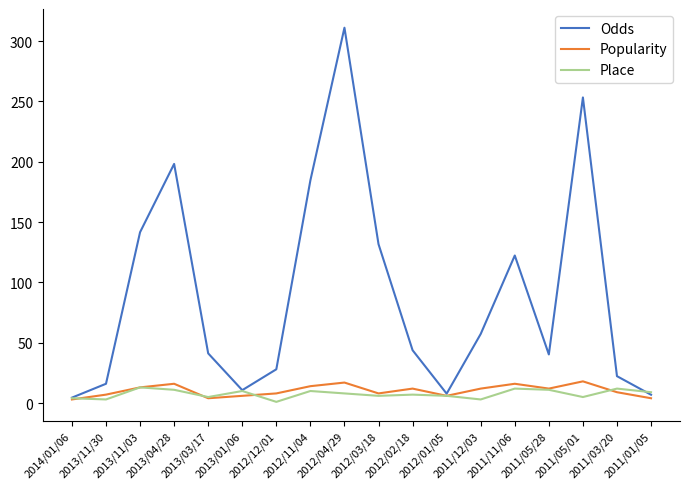

The Place series shows 8.0 at 2012/04/29. True or false?

True